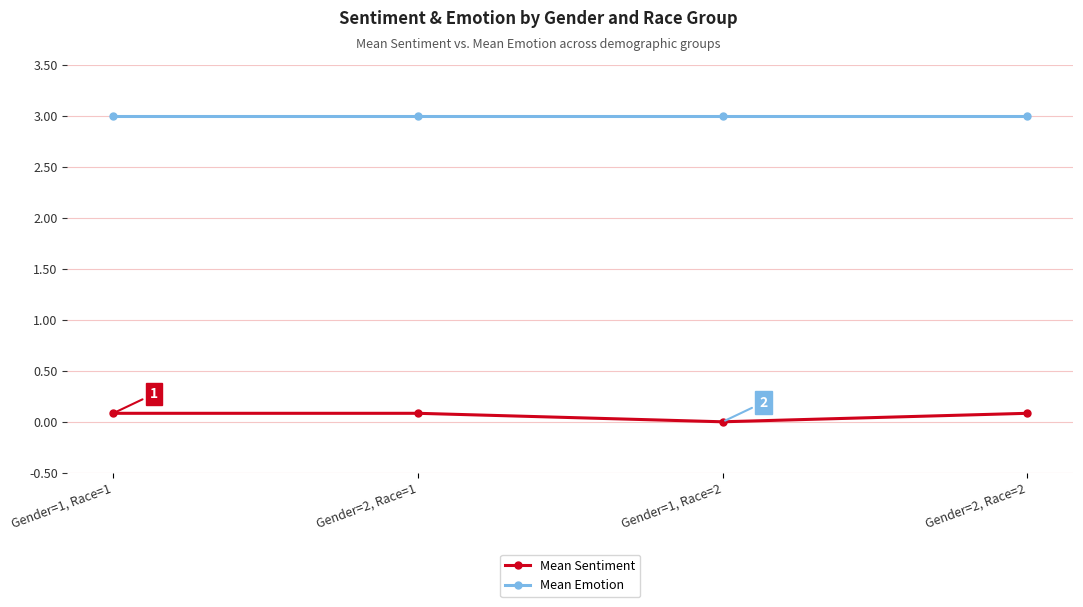

What is the greatest value displayed?

3.0